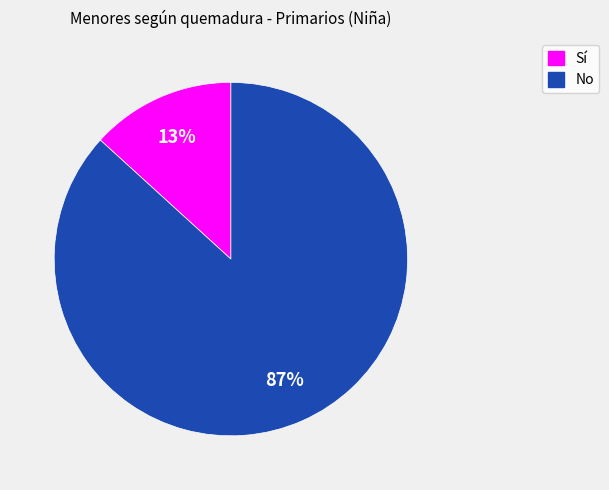

What is the largest slice in the pie chart?

No